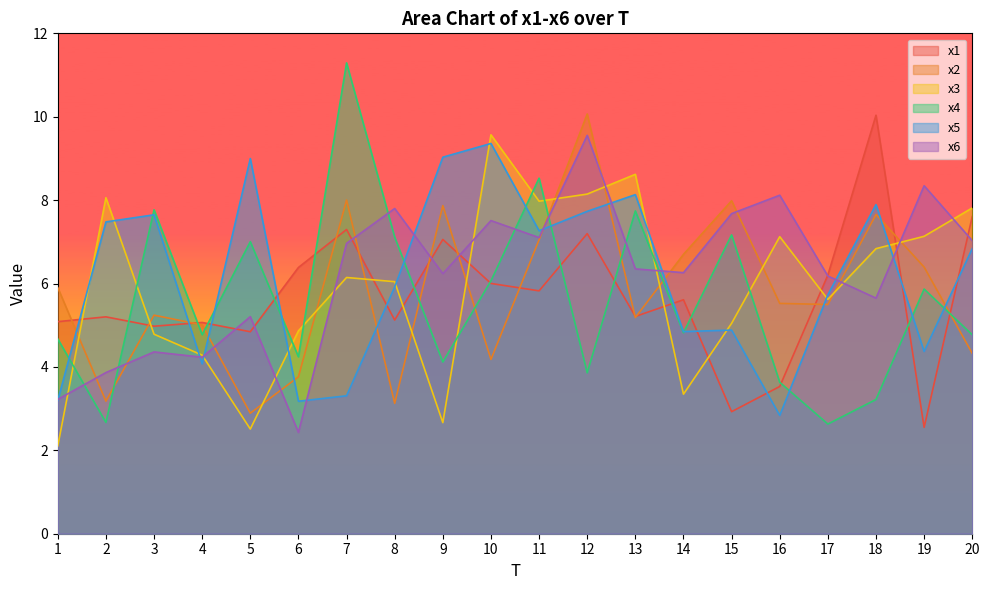

What is the total value across all series at 11?

43.7